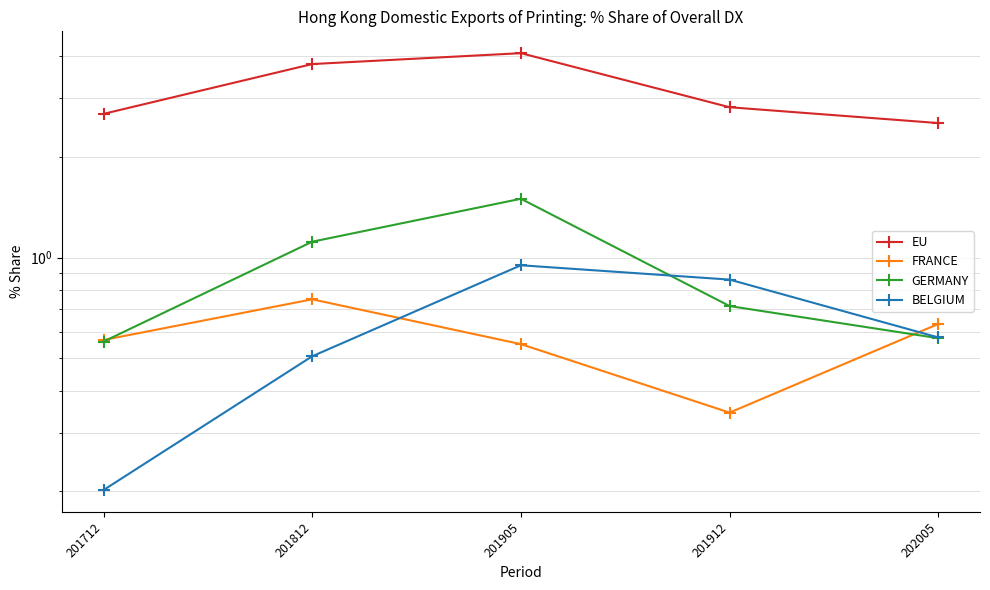

At which category does the chart reach its peak across all series?

201905